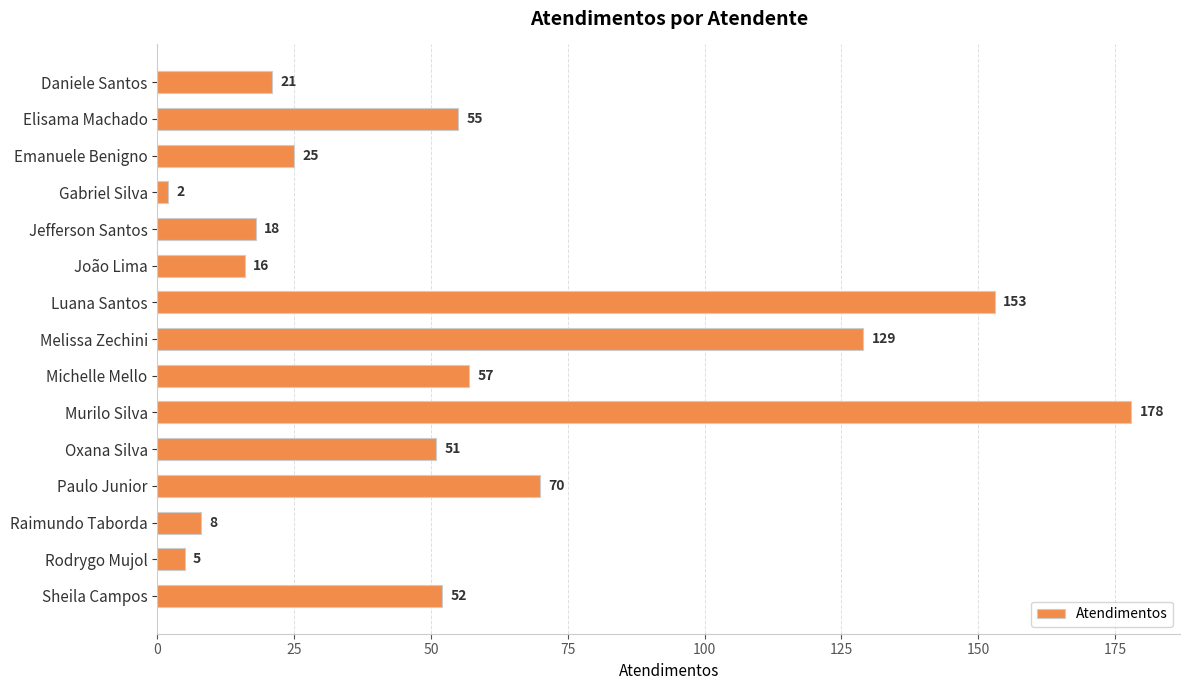

Are the bars horizontal?

Yes